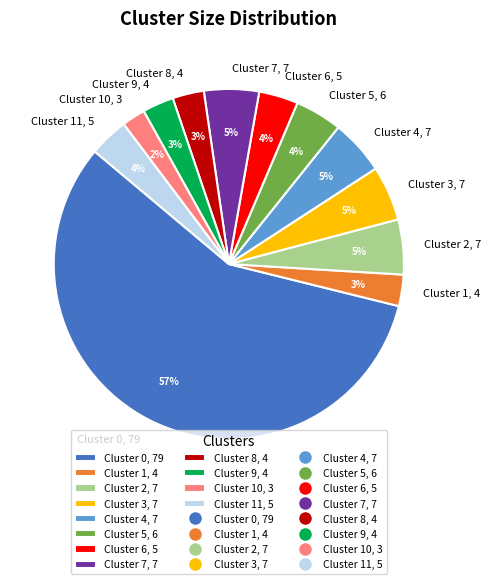

True or false: Cluster 9, 4 accounts for 3% of the total.

True